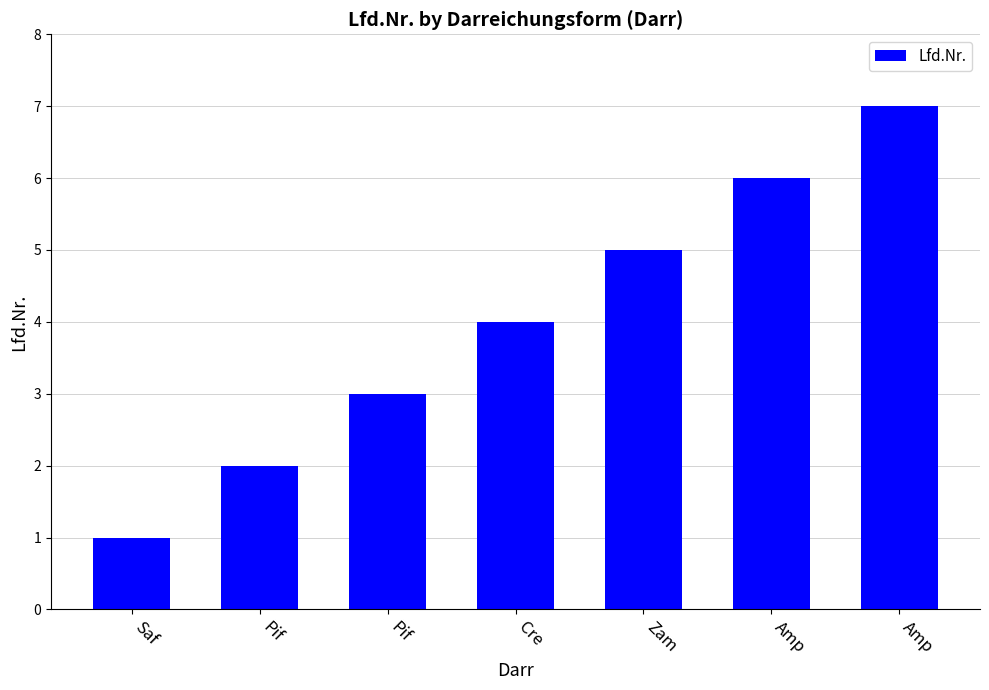

True or false: the data shows 3 at Amp.

False